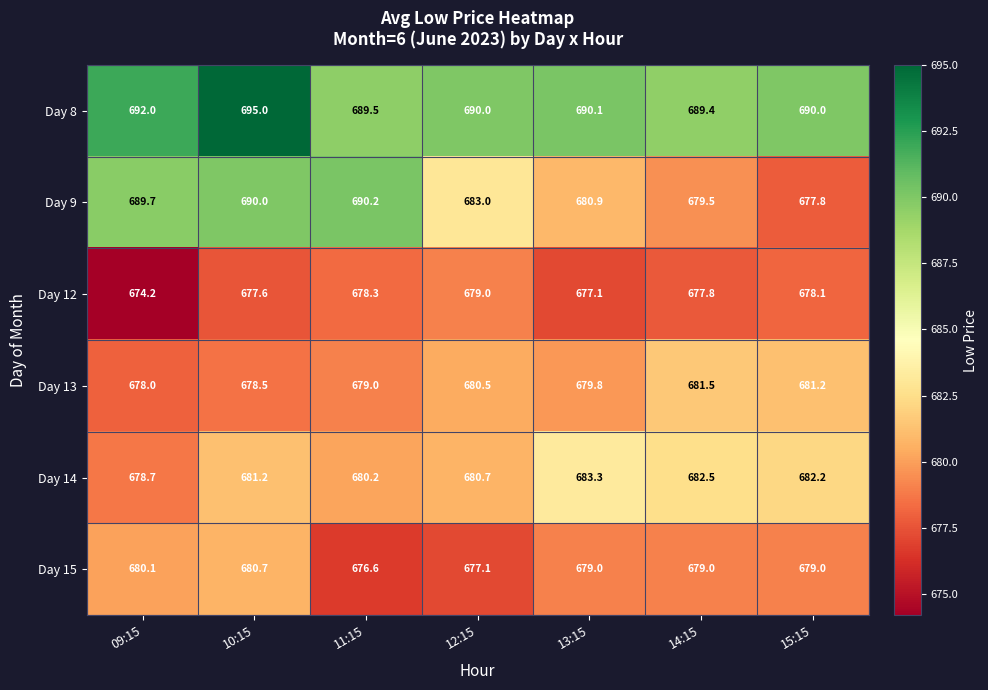

What value does the Day 13 series have at 09:15?

678.0